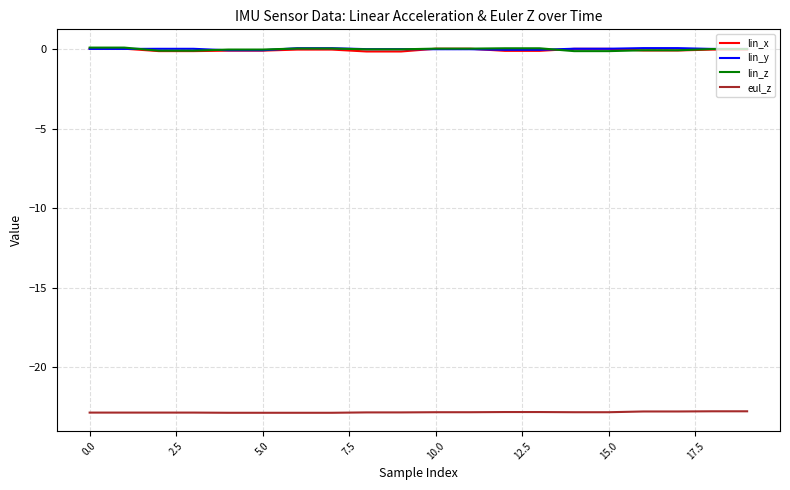

True or false: eul_z and lin_z intersect in this chart.

False